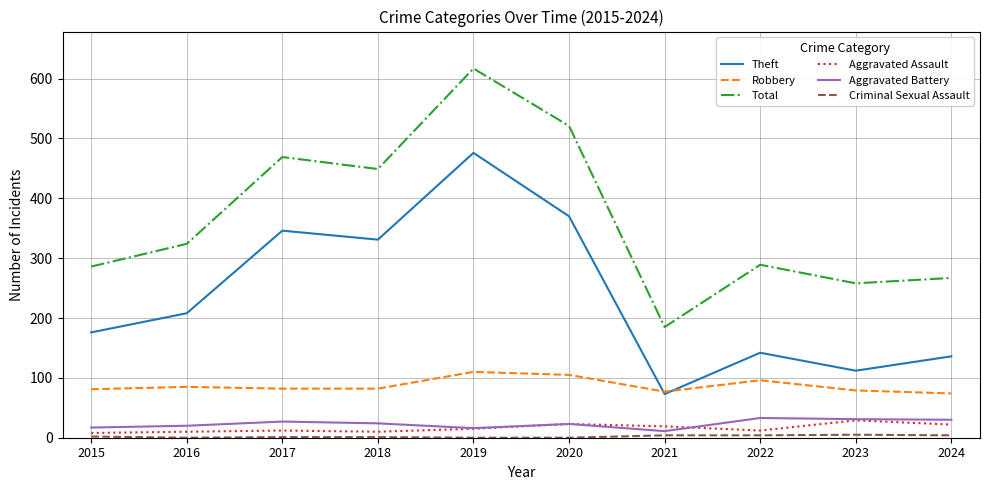

Which series has the largest range (max minus min)?

Total